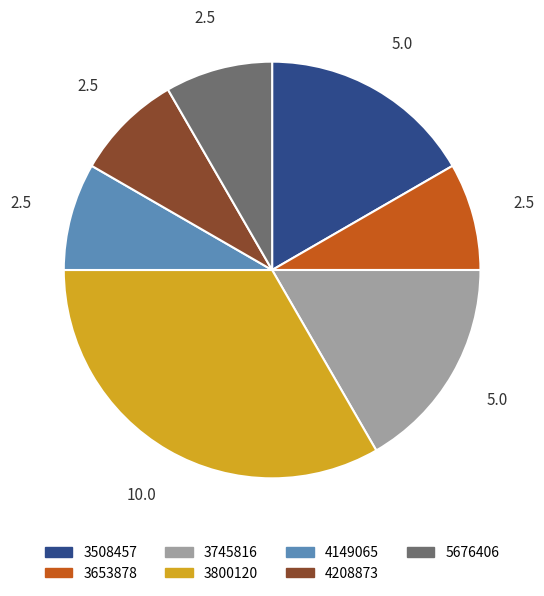

What is the ratio of the value at 5676406 to the value at 3653878?

1.0